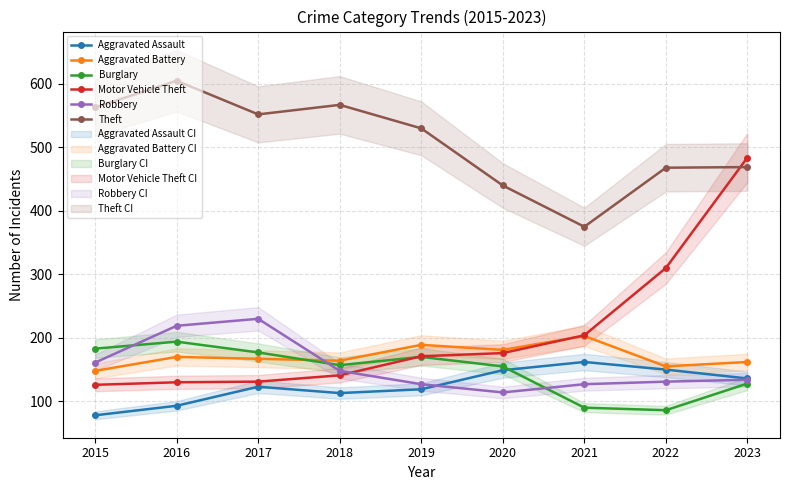

The value of Motor Vehicle Theft at 2021 is 85. True or false?

False